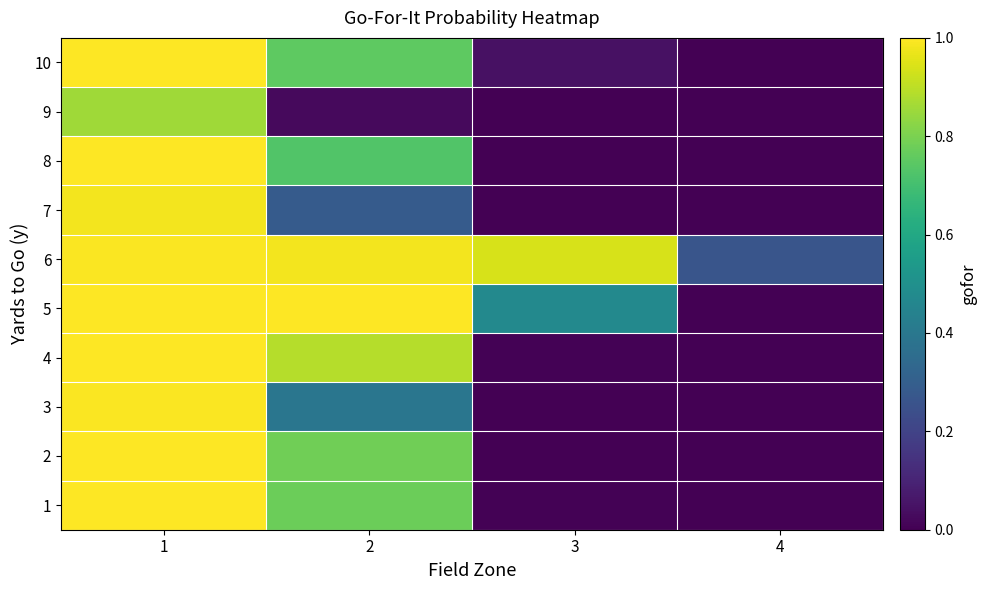

Reading left to right, extract all data points from this chart.

1: 1=1.0	2=0.8	3=0.0	4=0.0
2: 1=1.0	2=0.8	3=0.0	4=0.0
3: 1=1.0	2=0.4	3=0.0	4=0.0
4: 1=1.0	2=0.9	3=0.0	4=0.0
5: 1=1.0	2=1.0	3=0.5	4=0.0
6: 1=1.0	2=1.0	3=0.9	4=0.3
7: 1=1.0	2=0.3	3=0.0	4=0.0
8: 1=1.0	2=0.7	3=0.0	4=0.0
9: 1=0.9	2=0.0	3=0.0	4=0.0
10: 1=1.0	2=0.8	3=0.0	4=0.0